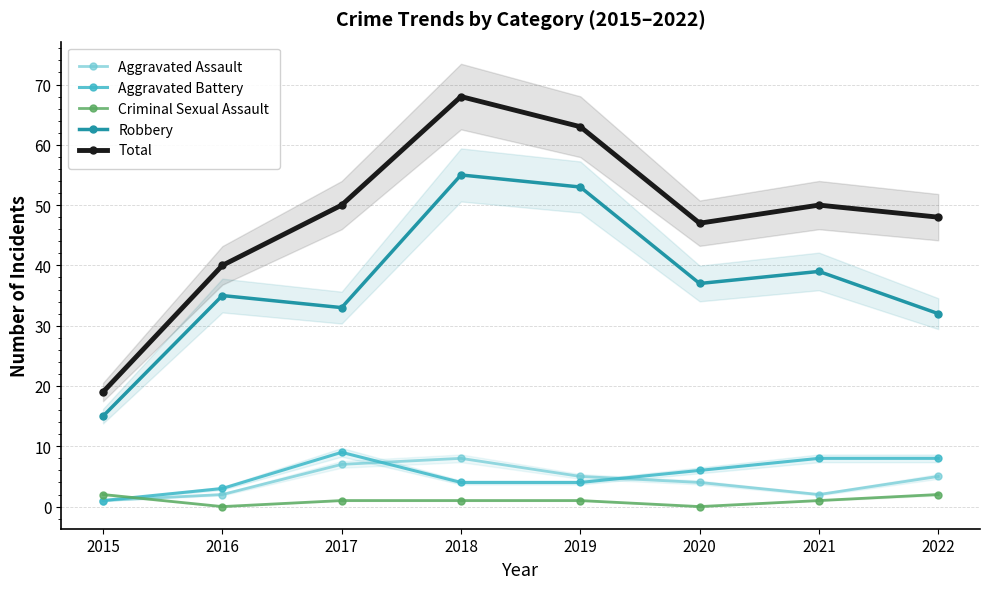

At which label does Aggravated Battery reach its minimum?

2015